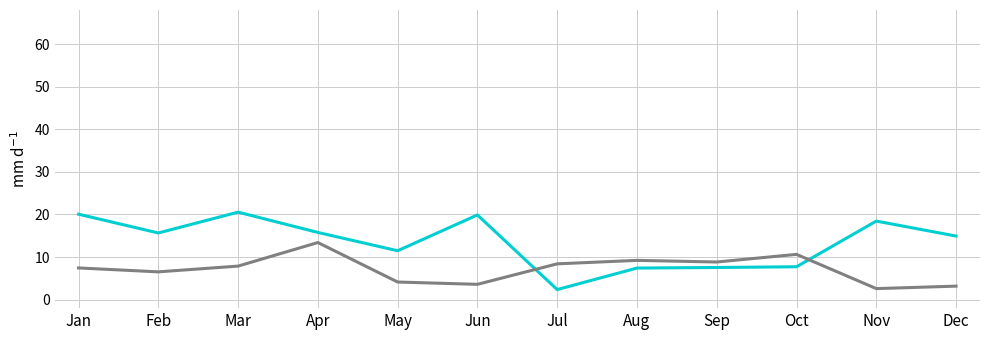

What is the total value across all series at Dec?

18.1